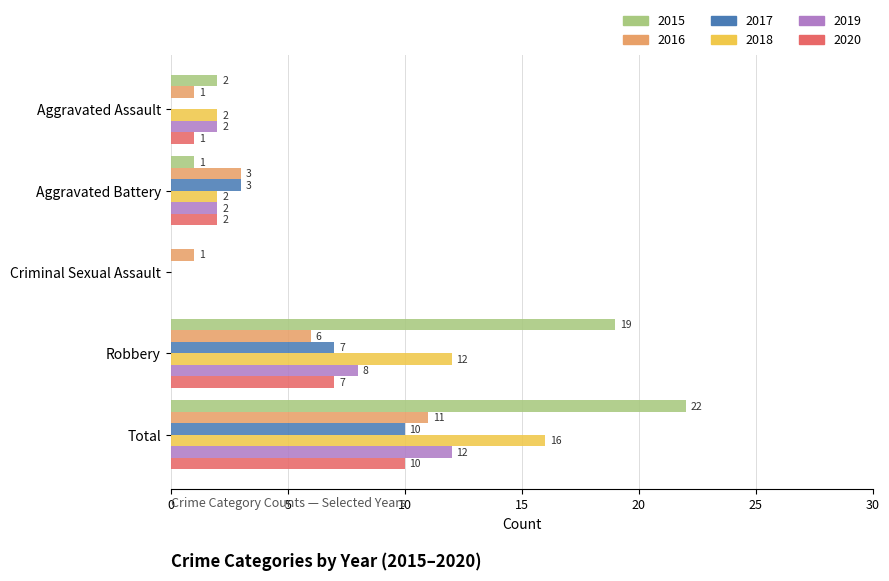

What is the sum of the 2018 values at Aggravated Assault and Robbery?

14